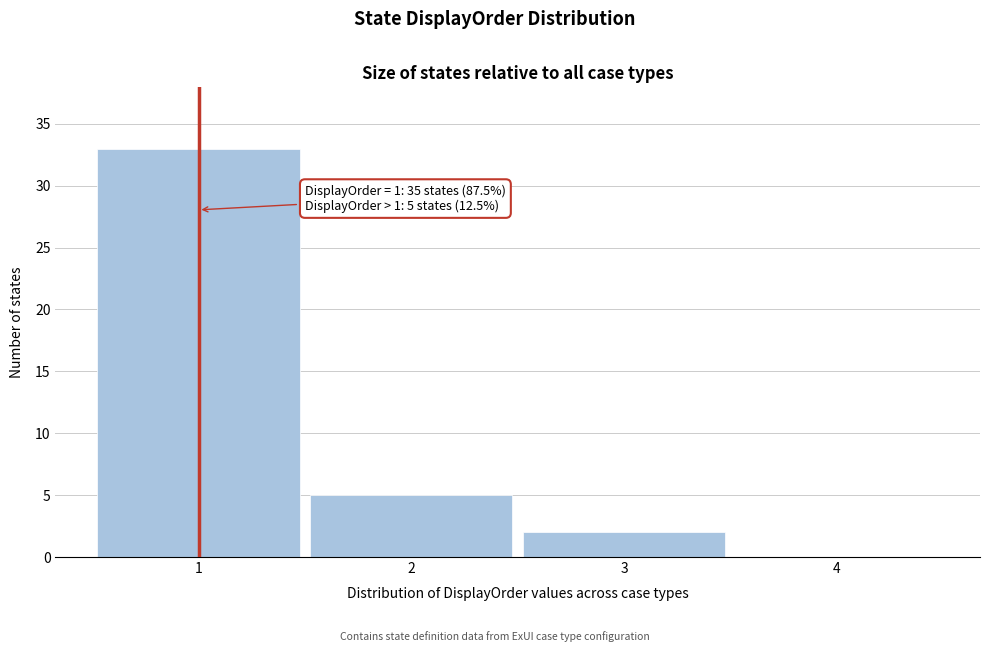

What is the change in value from 1 to 3?

-31